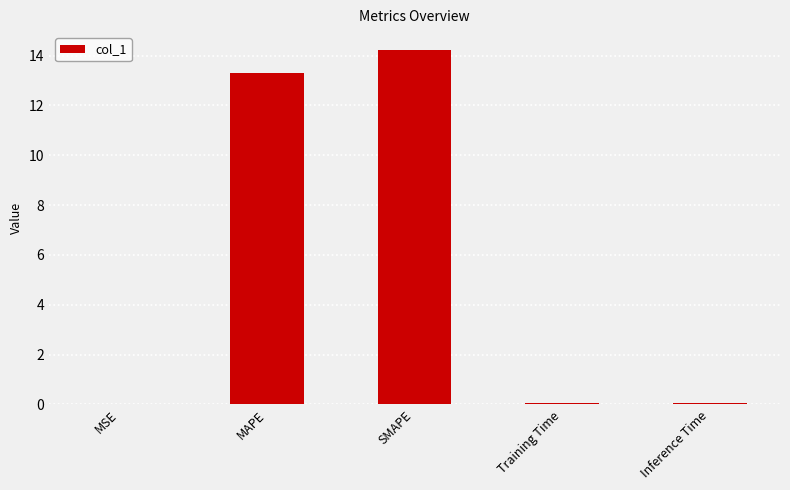

At which label is the value closest to 7?

MAPE